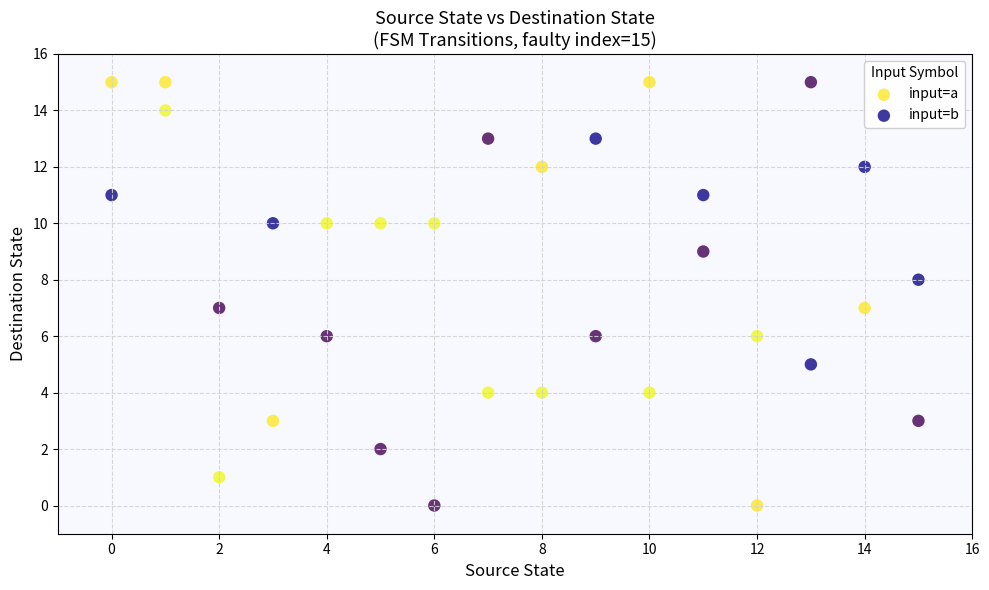

Which series reaches the maximum Y coordinate?

input=a